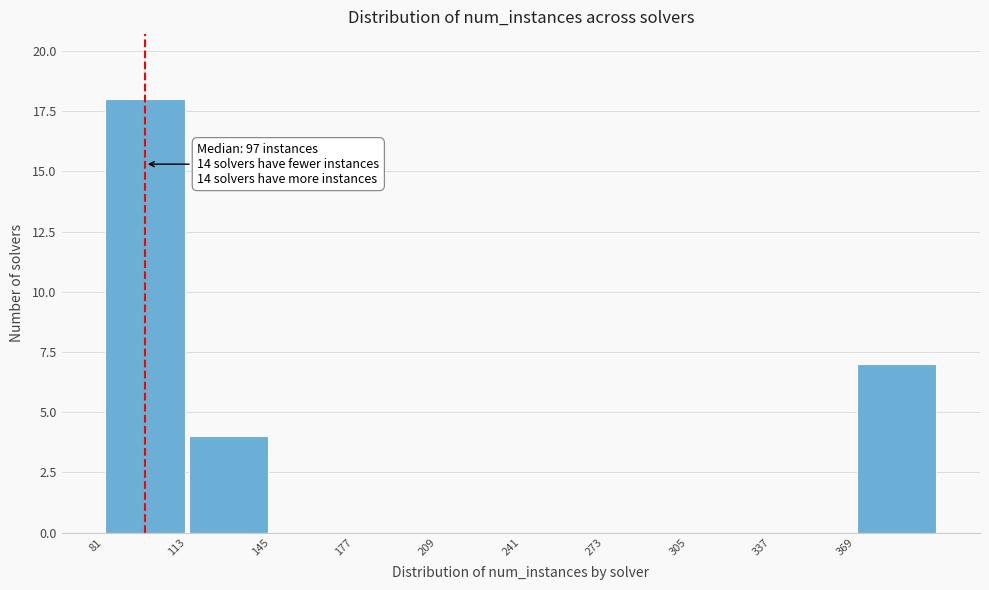

Which range on the x-axis has the tallest bar?

81 to 113